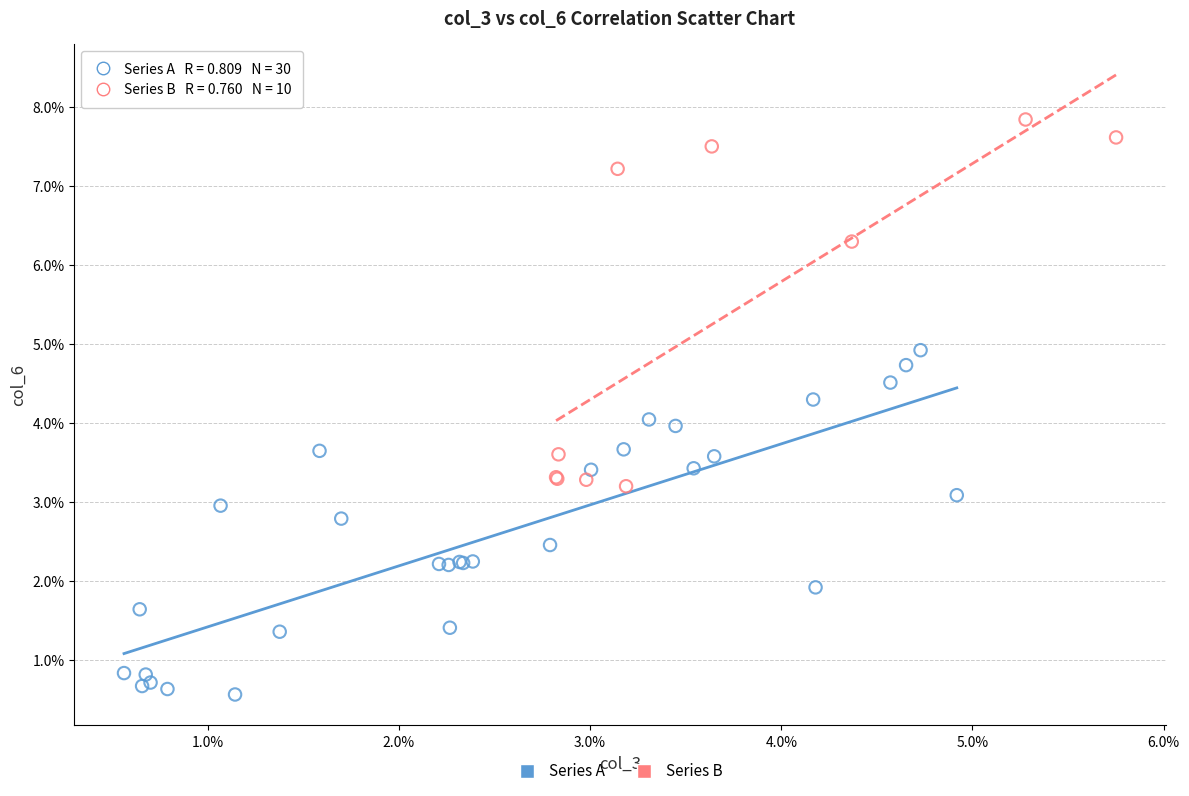

Which series has the widest spread of Y values?

Series B